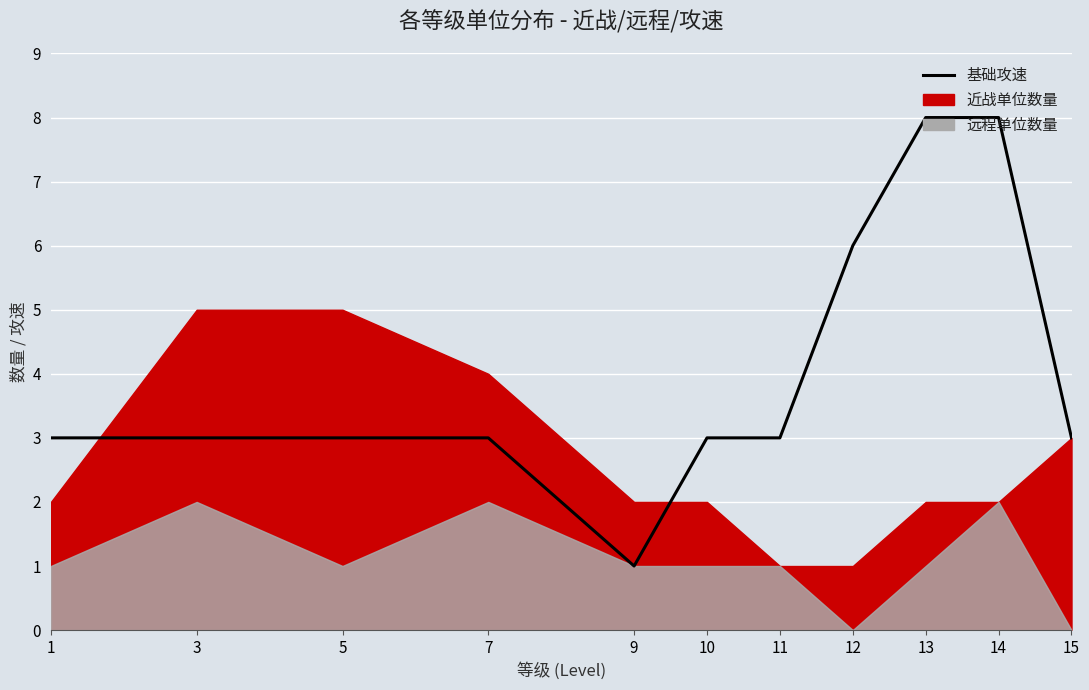

Which has a higher value, 12 or 1?

12